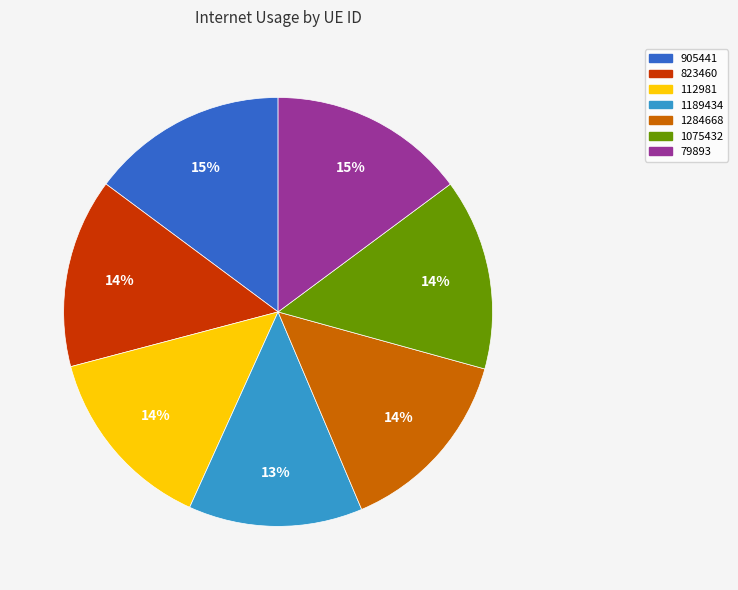

To the nearest percent, what percentage of the pie is 905441?

15%